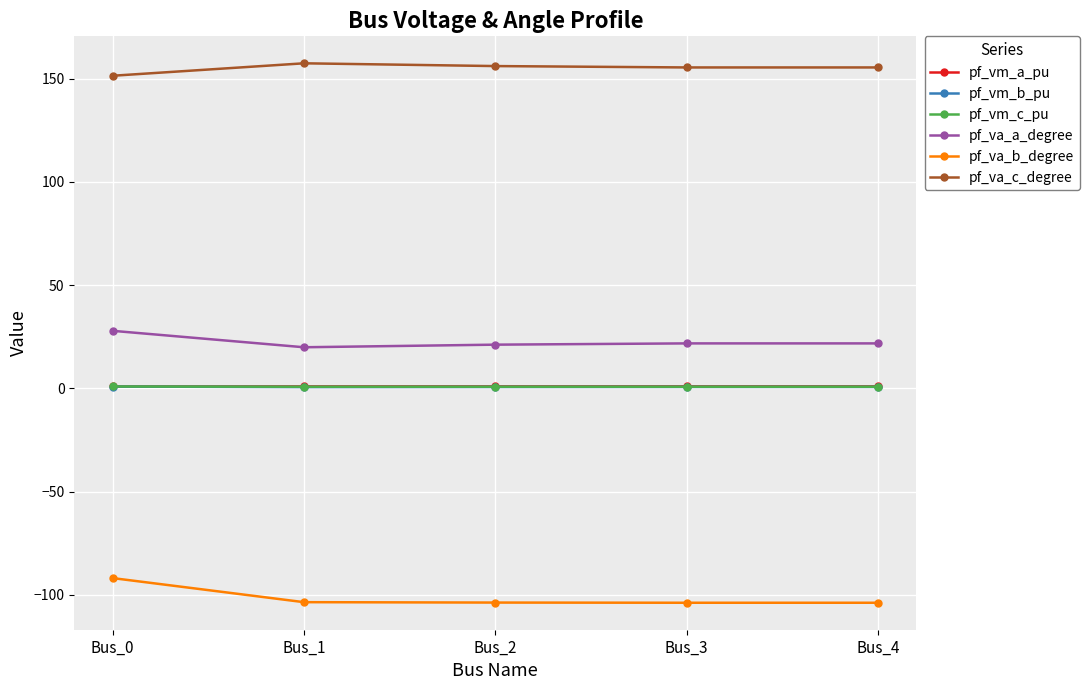

What is the value of the pf_va_a_degree point at the 1st from the left?

27.9